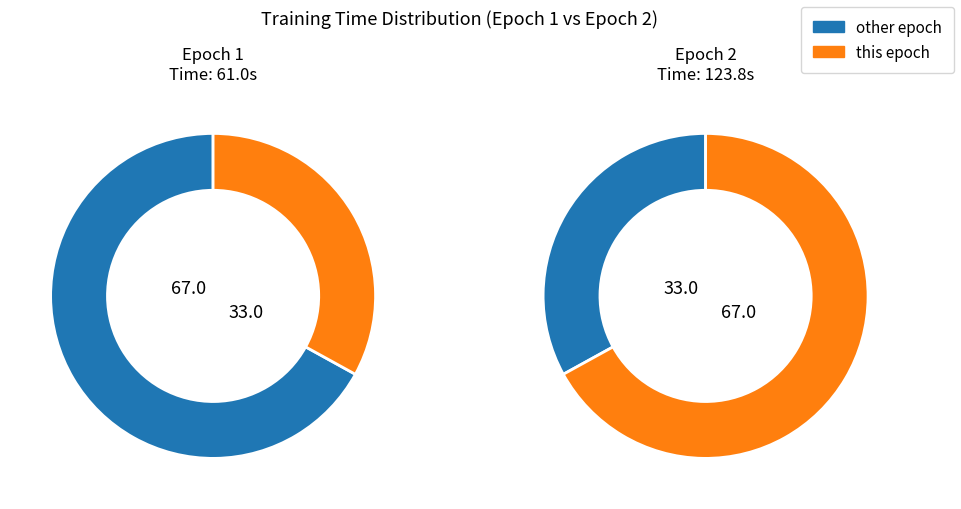

How many slices are in this pie chart?

2